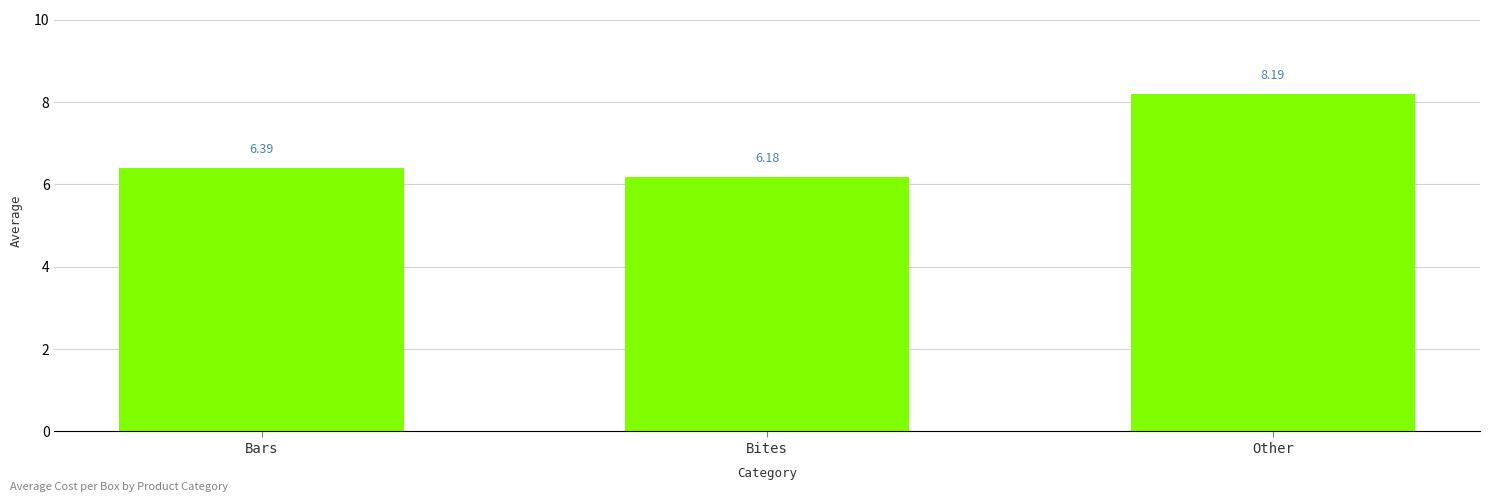

What is the change in value from Bars to Other?

+1.8